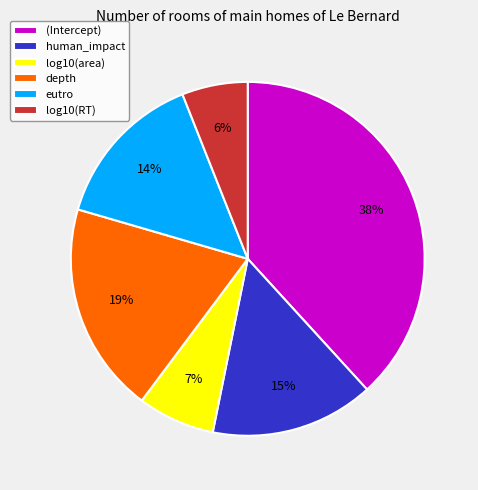

How many slices are in this pie chart?

6